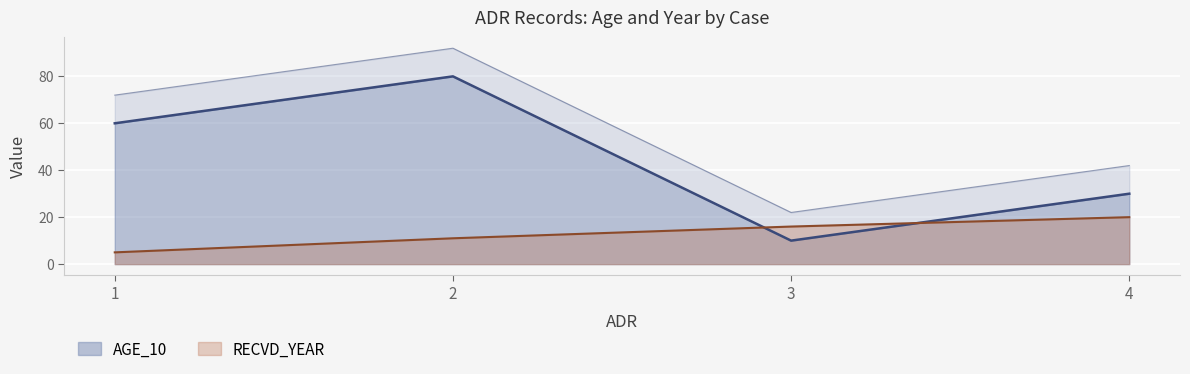

Which series has the largest range (max minus min)?

AGE_10